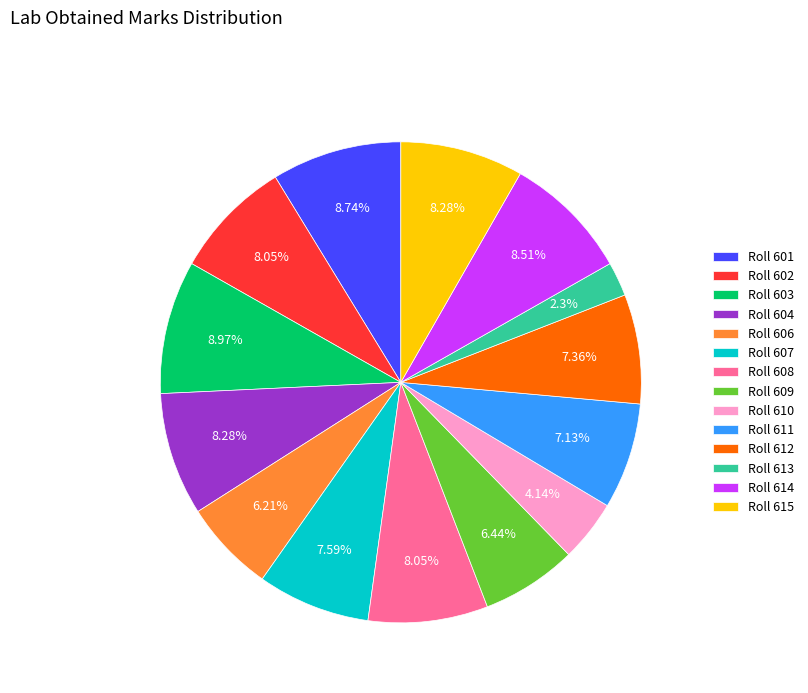

Approximately how many times larger is the value at Roll 615 compared to Roll 606?

1.3